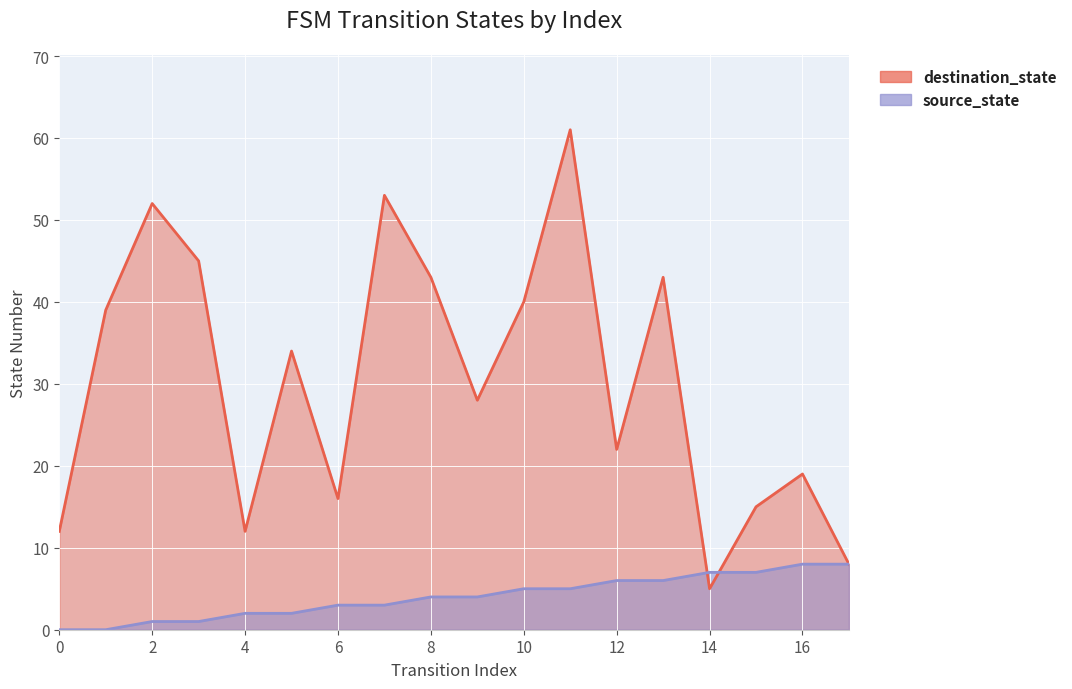

How many lines are shown in the chart?

2